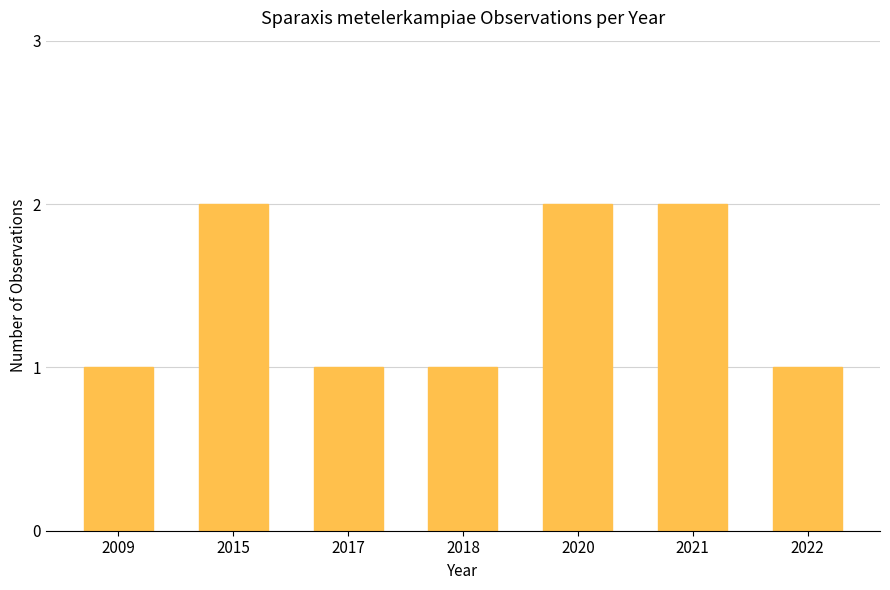

The chart shows a value of 1 at 2021. True or false?

False